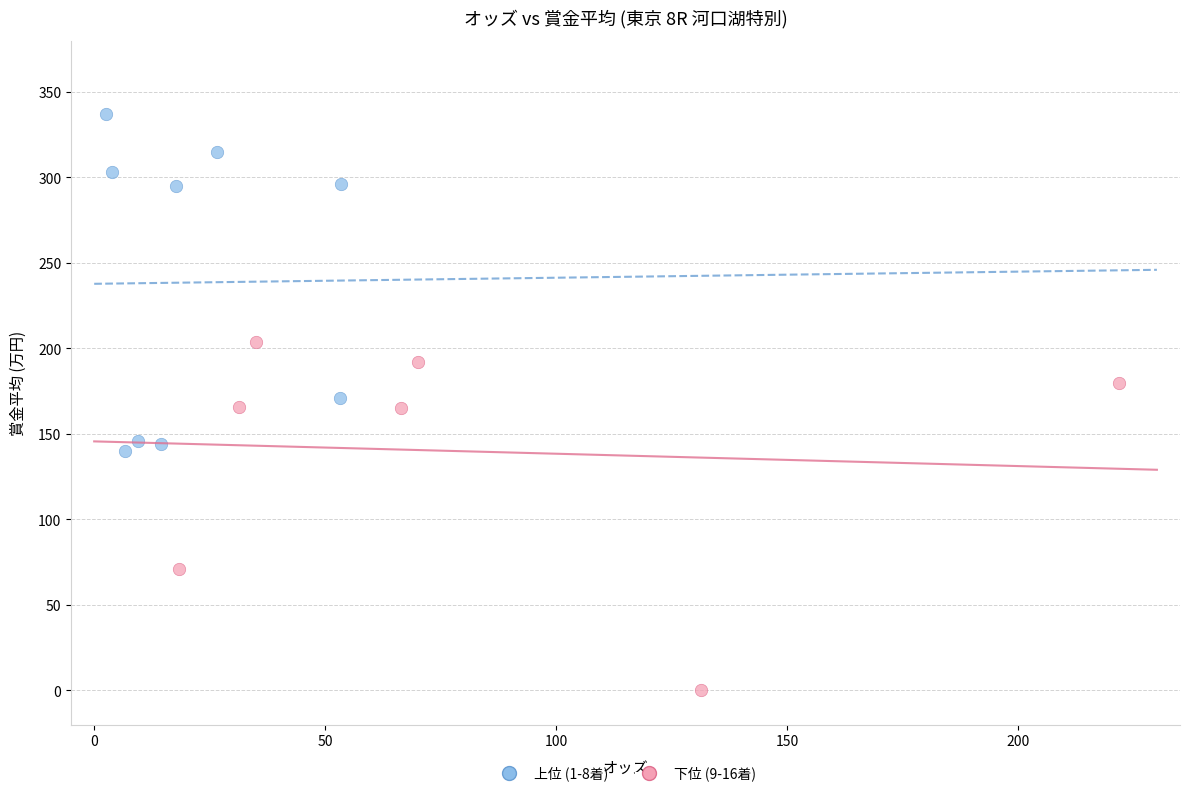

Which series contains the highest Y value?

上位 (1-8着)